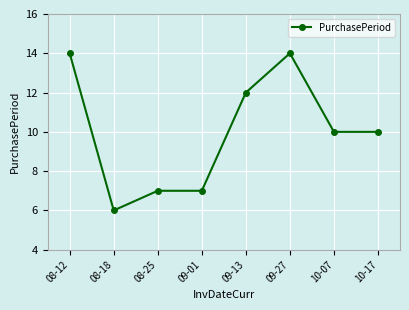

At which category does the data reach its first local valley?

08-18